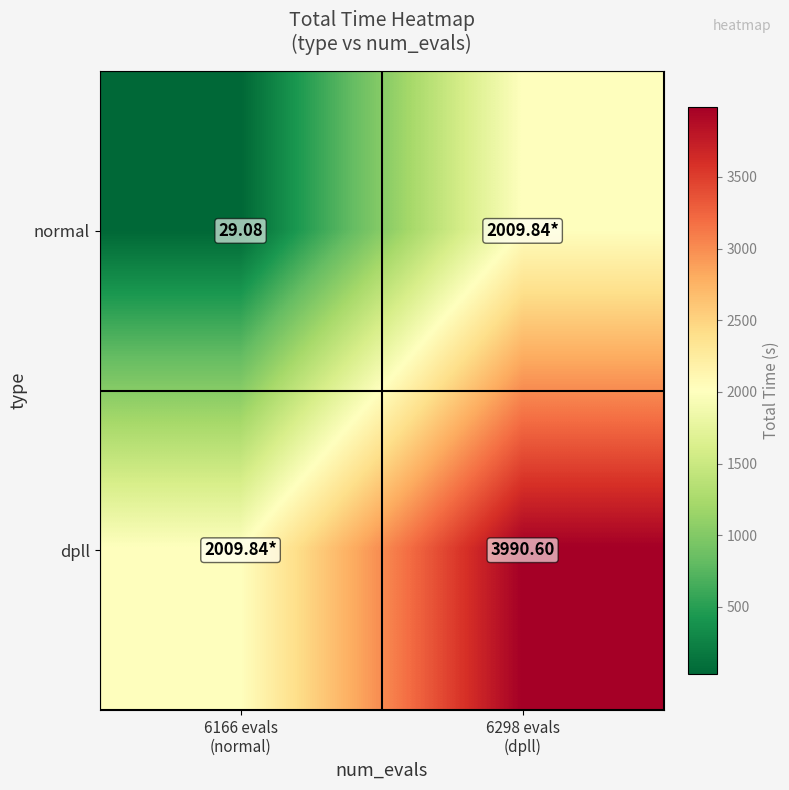

What is the maximum value for normal?

2009.8